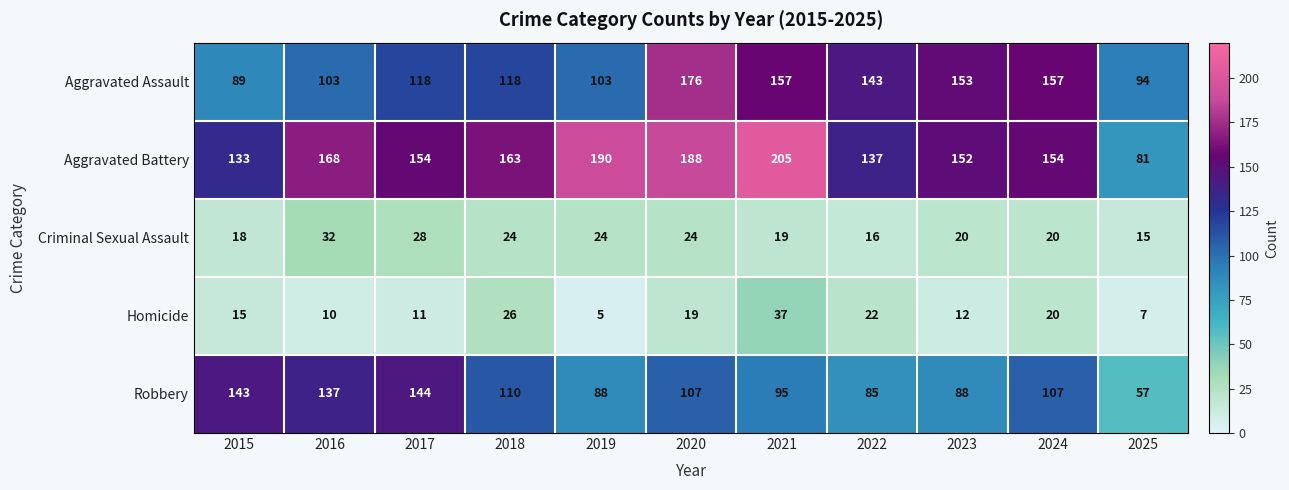

Which series changed the most between 2021 and 2023?

Aggravated Battery